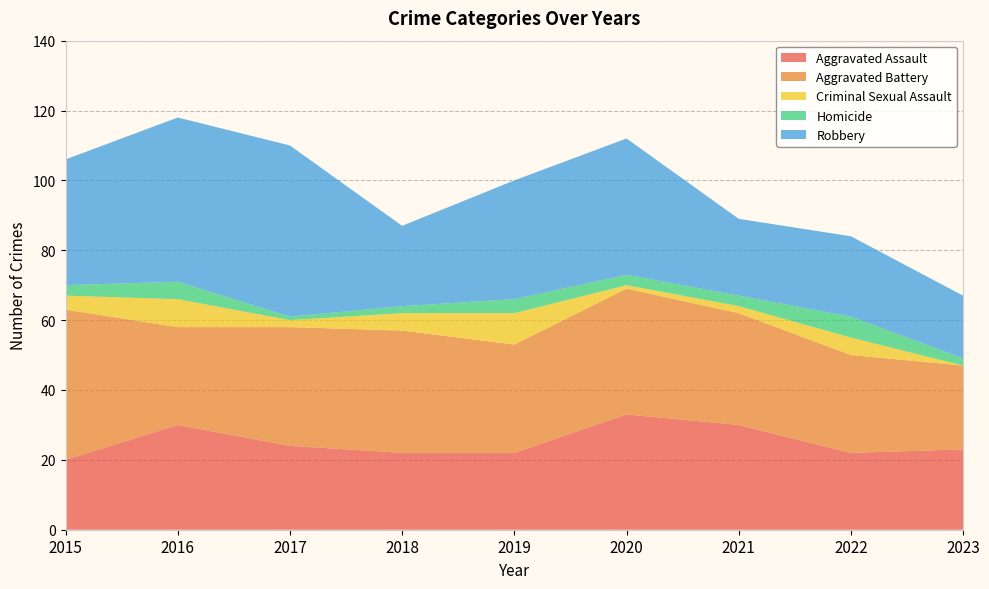

Reading left to right, list all the values displayed in this chart.

Aggravated Assault: 20	30	24	22	22	33	30	22	23
Aggravated Battery: 43	28	34	35	31	36	32	28	24
Criminal Sexual Assault: 4	8	2	5	9	1	2	5	0
Homicide: 3	5	1	2	4	3	3	6	2
Robbery: 36	47	49	23	34	39	22	23	18